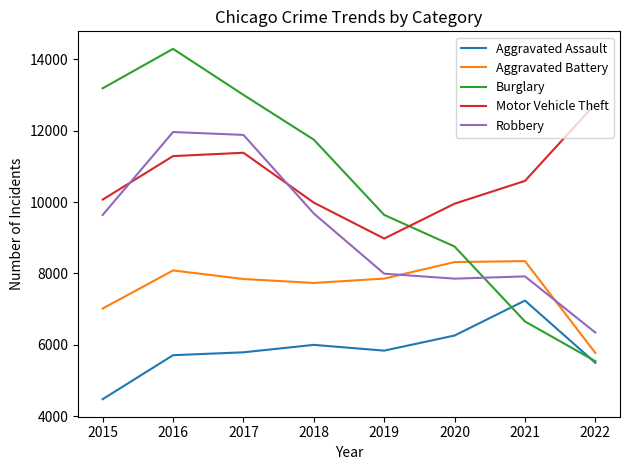

What is the difference between the maximum and minimum values in the Burglary series?

8744